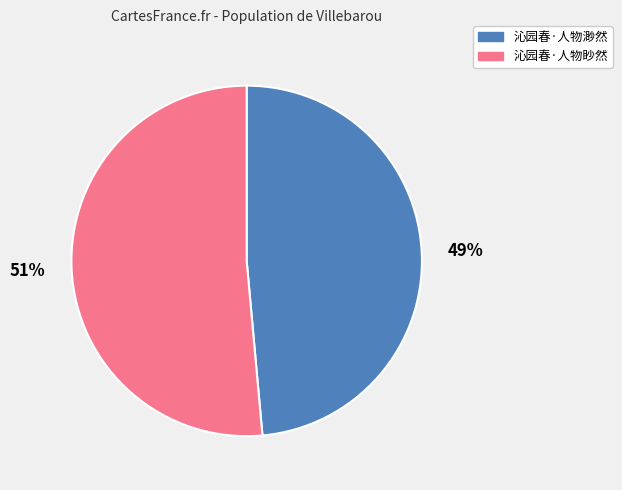

How many segments does this pie chart have?

2